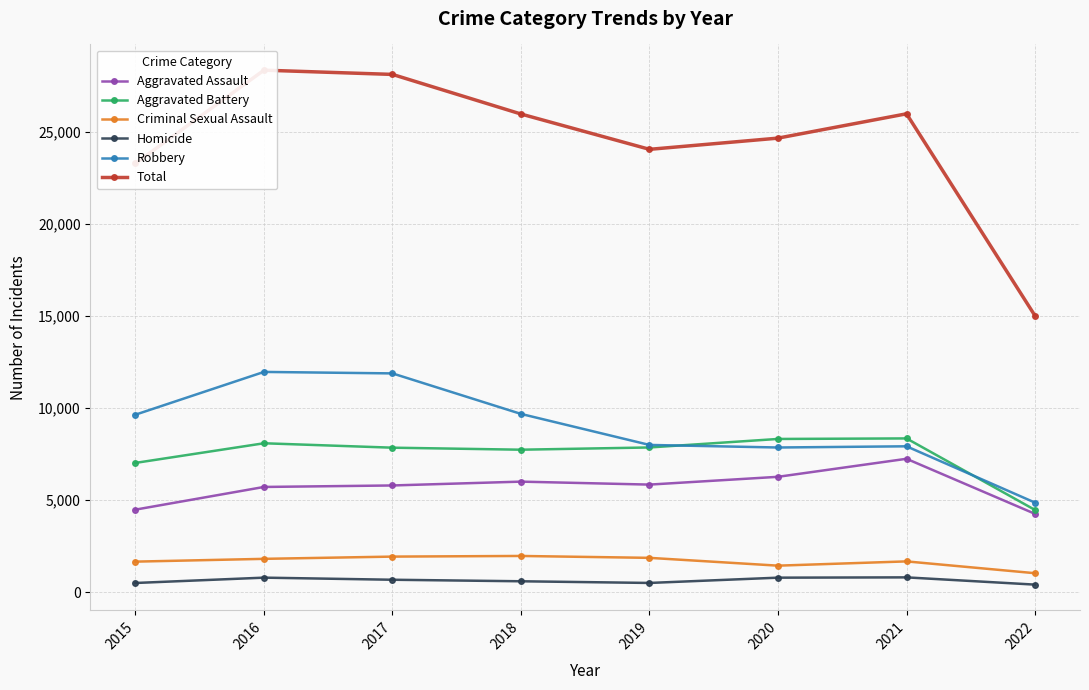

Rank the categories by Homicide value from lowest to highest.

2022, 2015, 2019, 2018, 2017, 2020, 2016, 2021